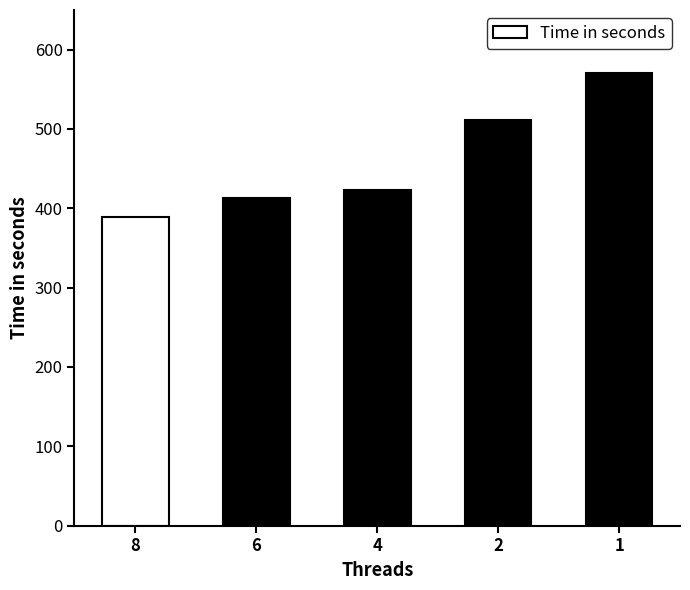

What is the change in value from 6 to 1?

+157.5